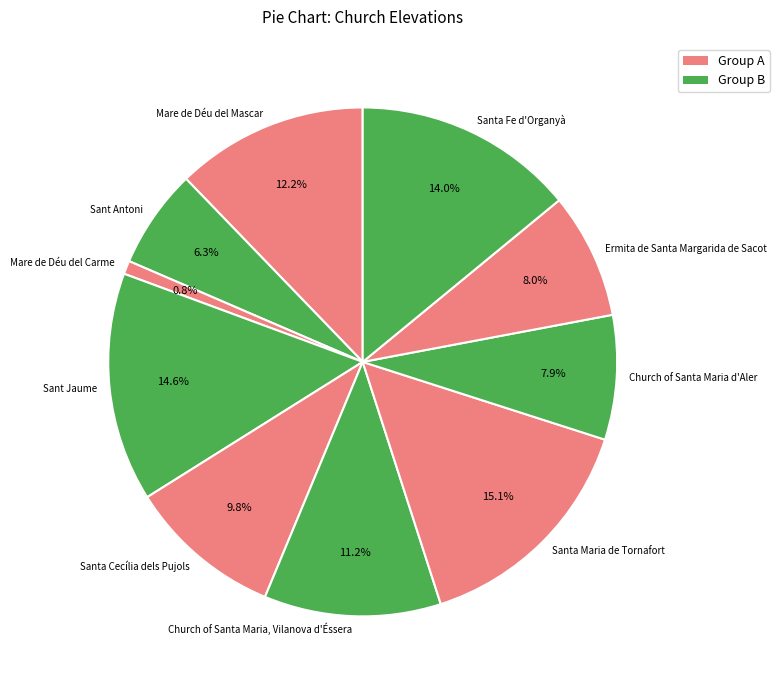

Between Church of Santa Maria, Vilanova d'Éssera and Sant Antoni, which is larger?

Church of Santa Maria, Vilanova d'Éssera